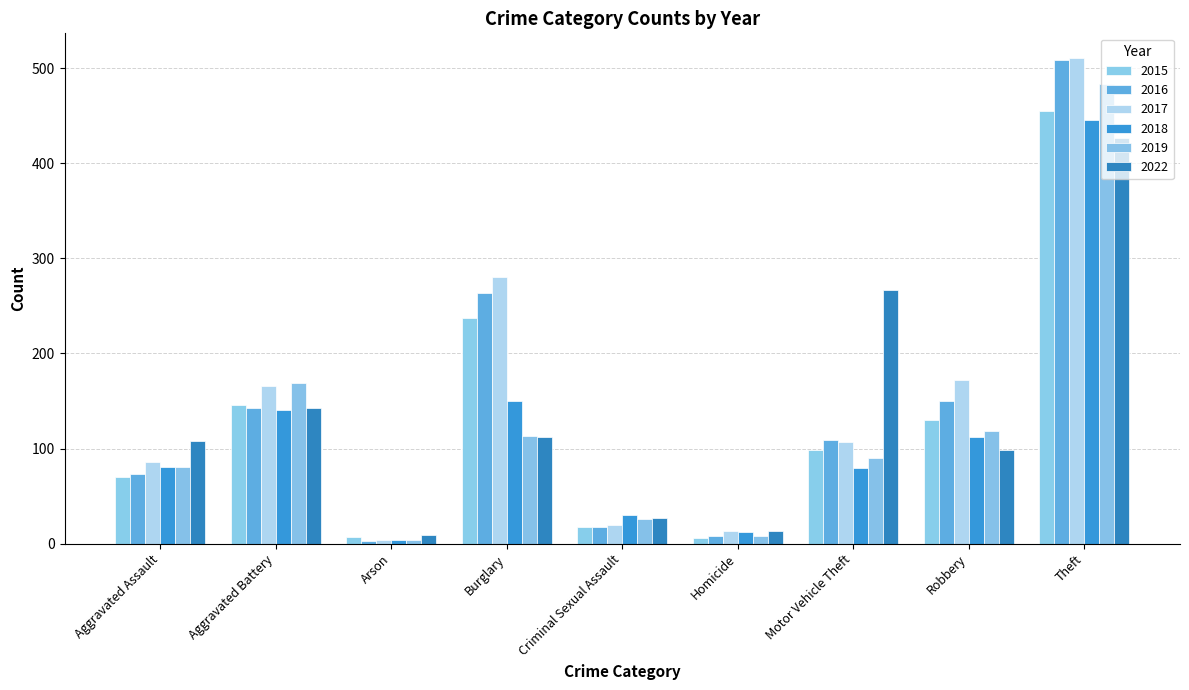

Does the chart contain stacked bars?

No